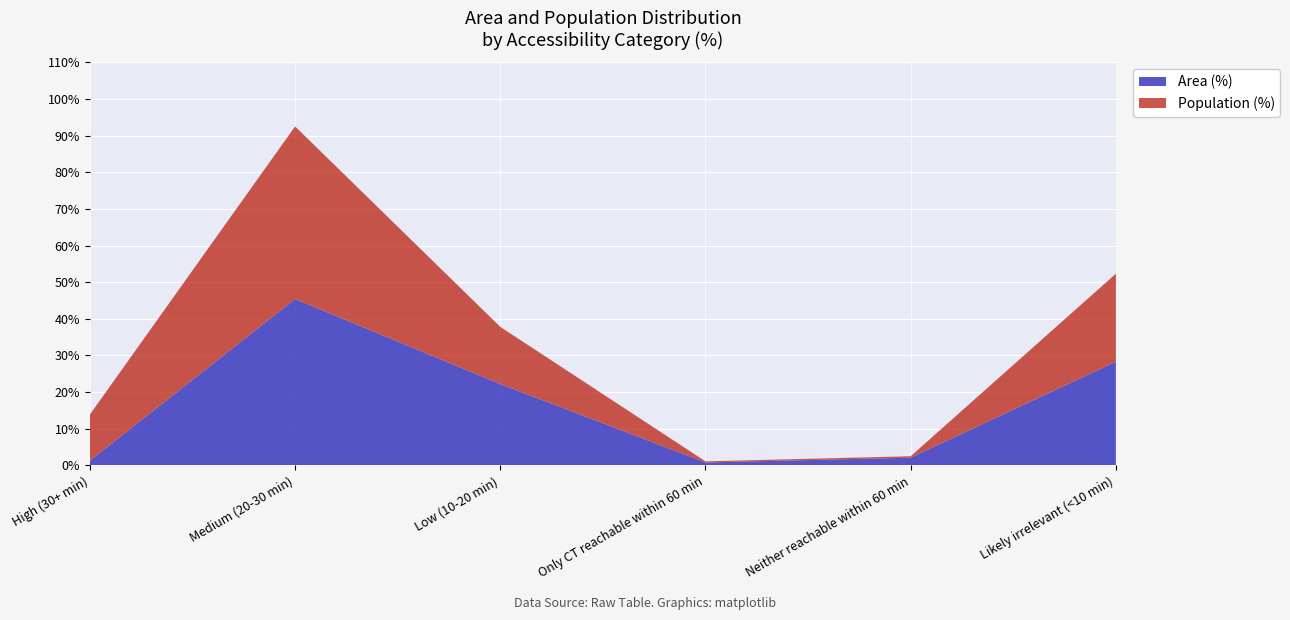

The value of Area (%) at Likely irrelevant (<10 min) is 13.6. True or false?

False